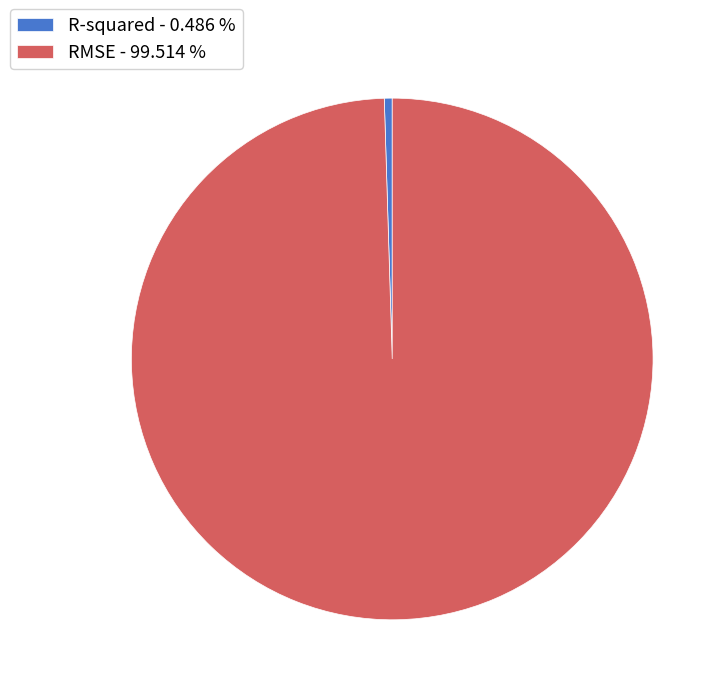

Is there a majority slice in this chart?

Yes